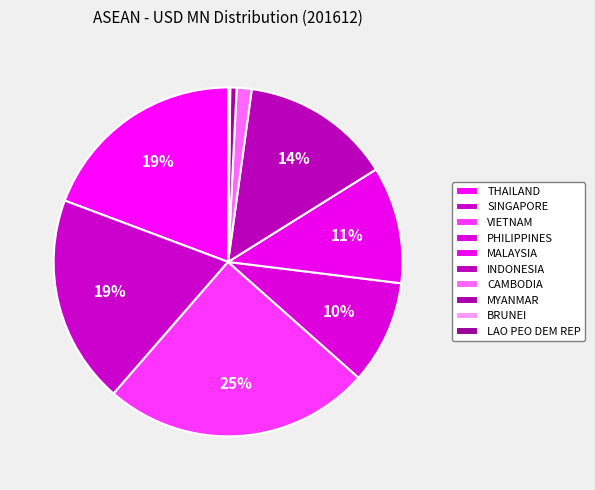

Is it true that CAMBODIA is 1% of the pie?

True